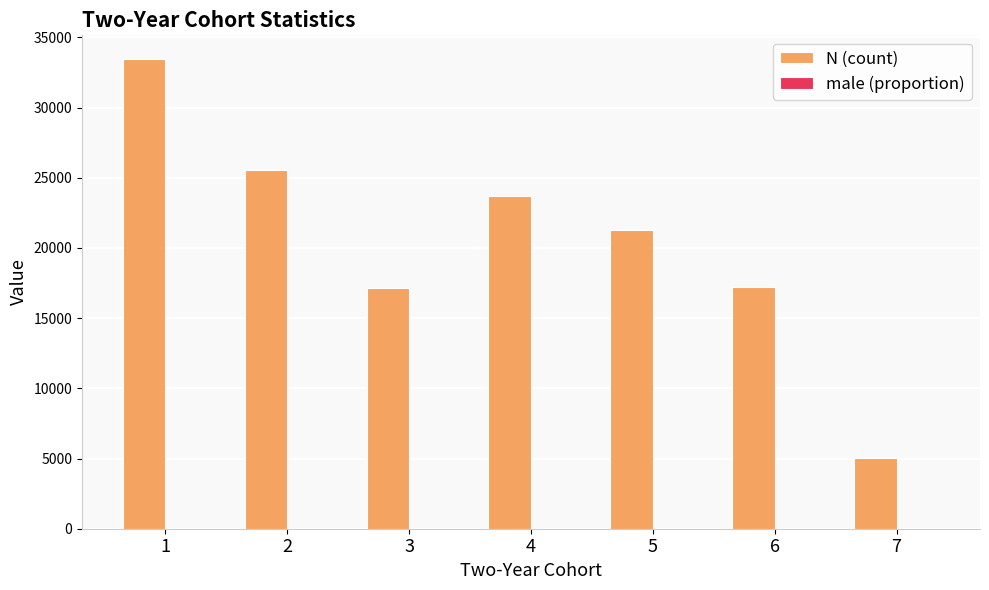

Which series changed the most between 2 and 3?

N (count)